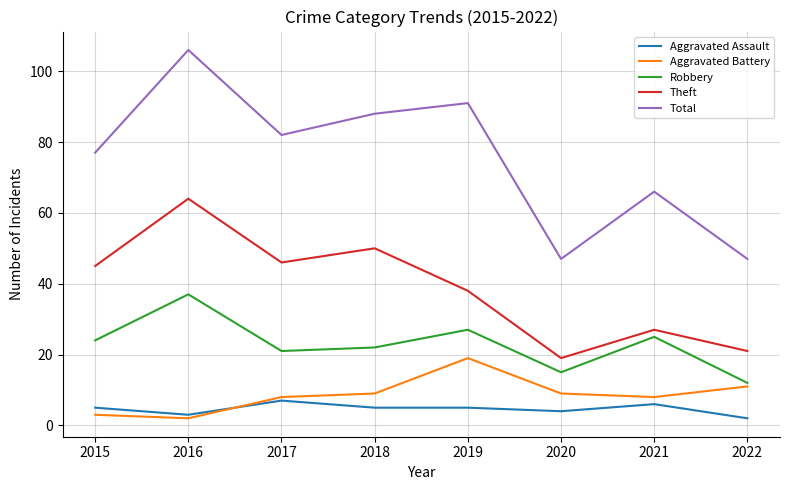

Does the chart have visible grid lines?

Yes